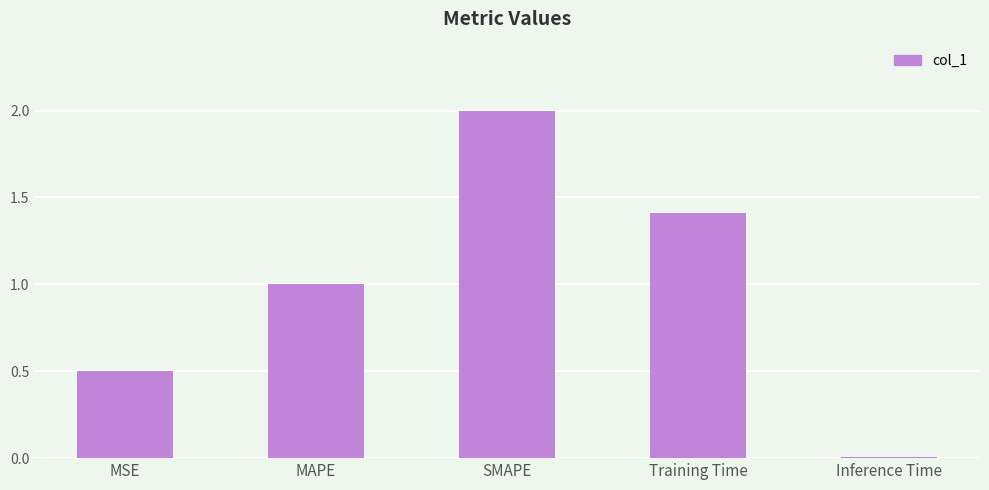

What is the label of the 5th bar from the right?

MSE